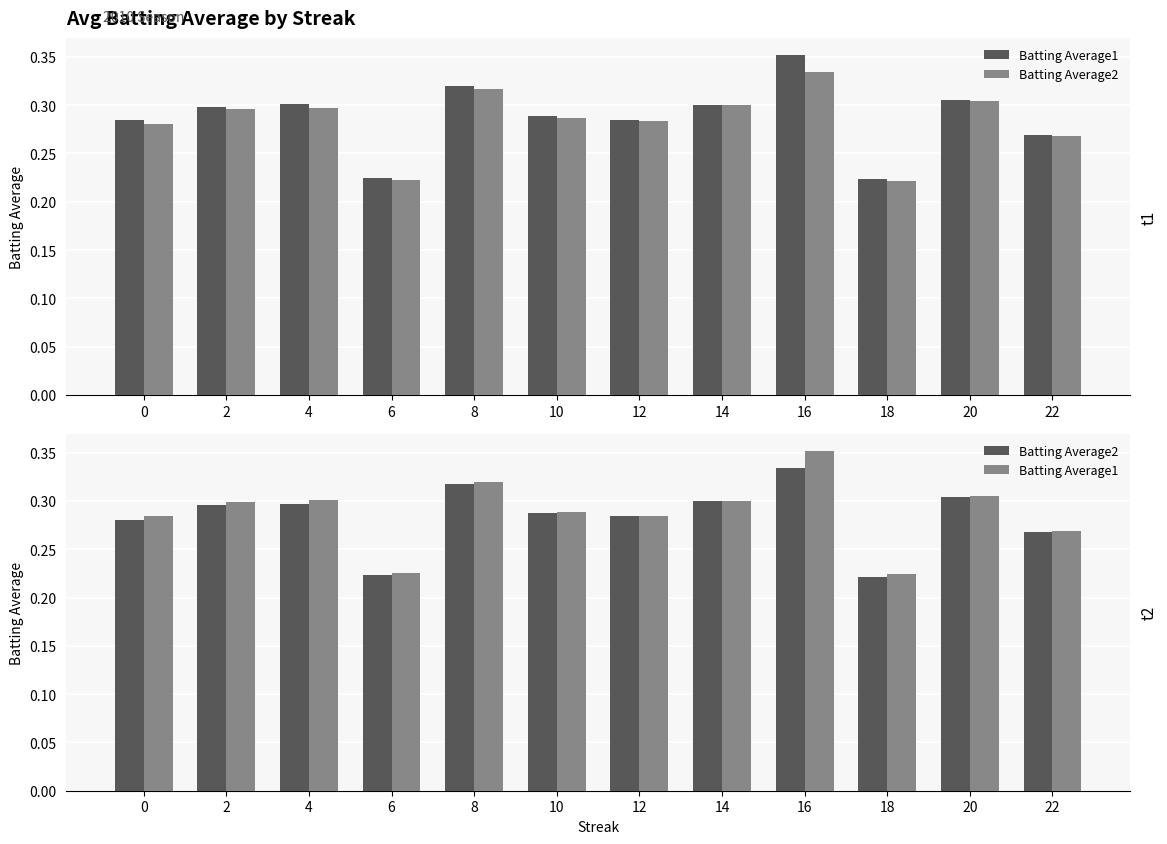

What is the difference between the maximum and minimum values in the Batting Average1 series?

0.1